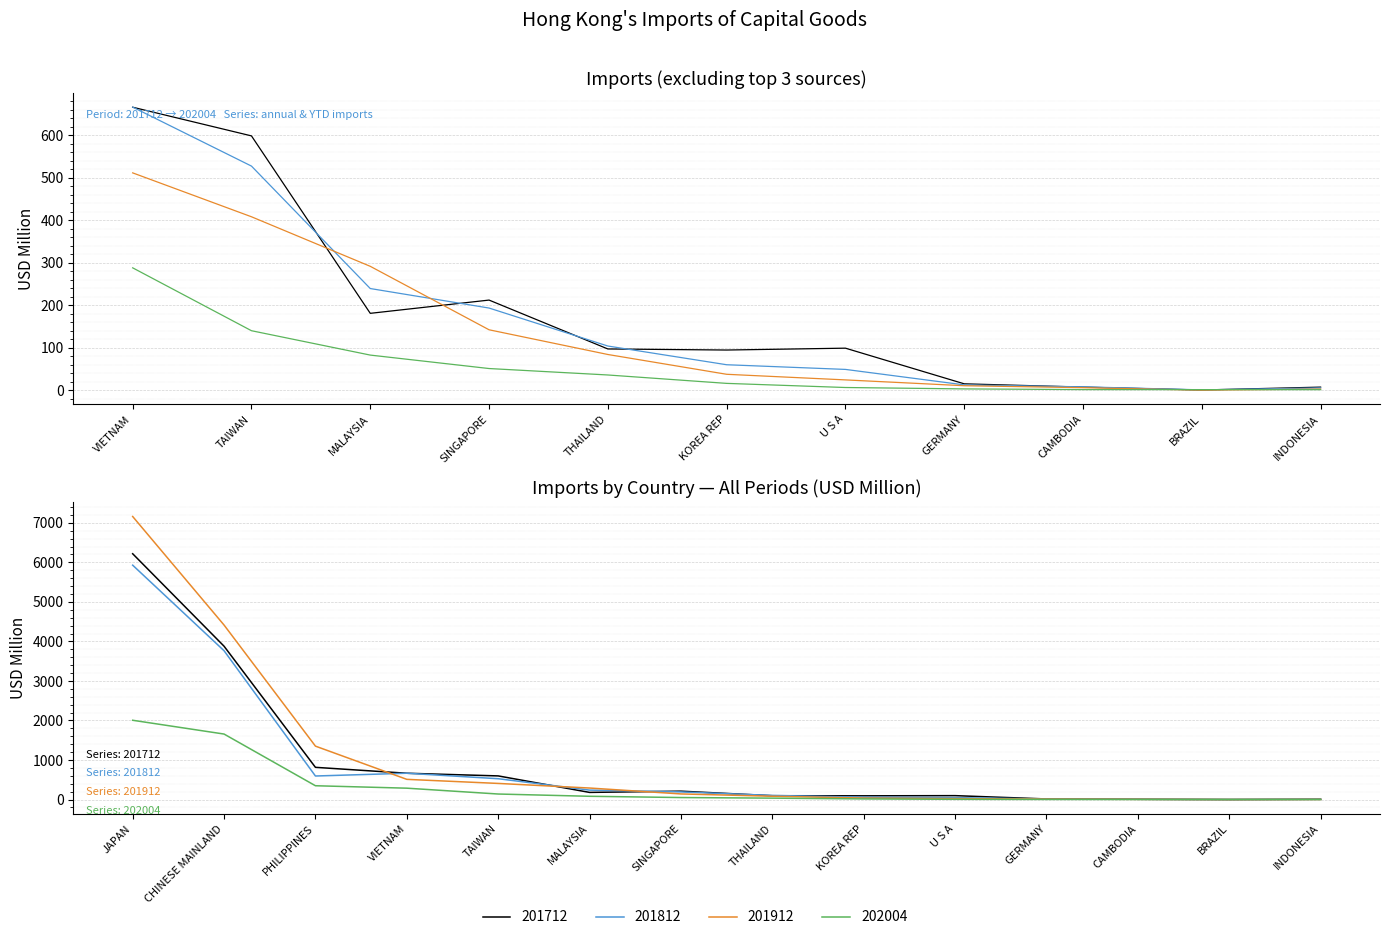

How many intersections are there between 201912 and 201812?

3